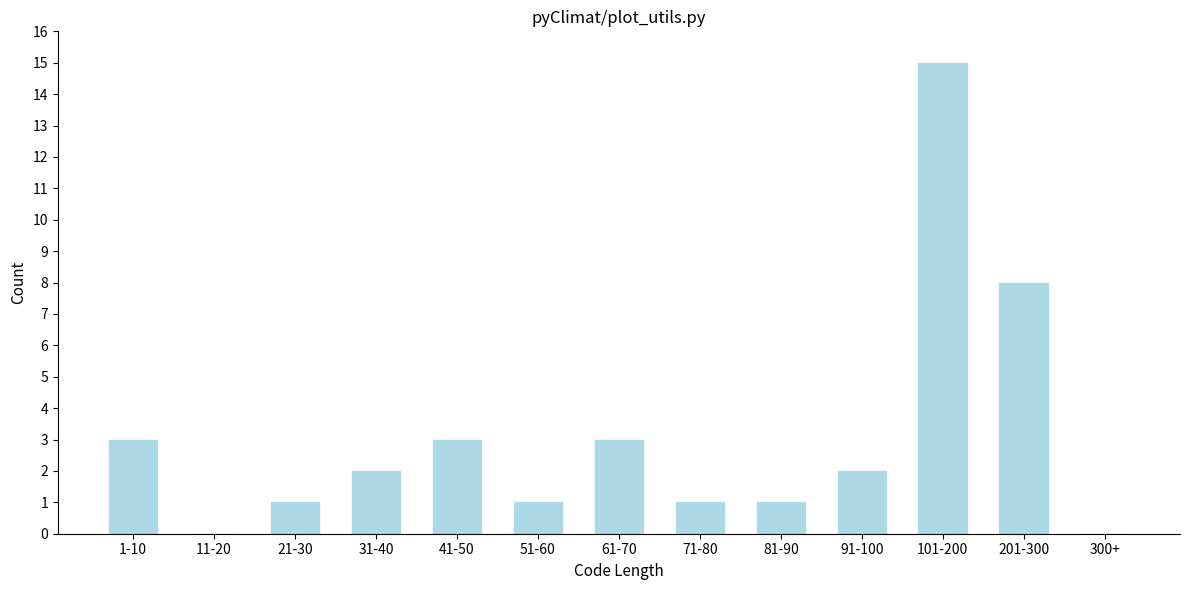

Reading right to left, transcribe all the data shown in this chart.

300+=0	201-300=8	101-200=15	91-100=2	81-90=1	71-80=1	61-70=3	51-60=1	41-50=3	31-40=2	21-30=1	11-20=0	1-10=3